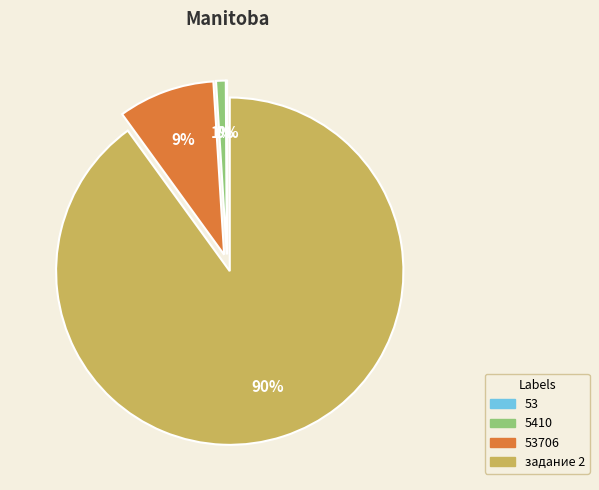

True or false: задание 2 accounts for 77% of the total.

False